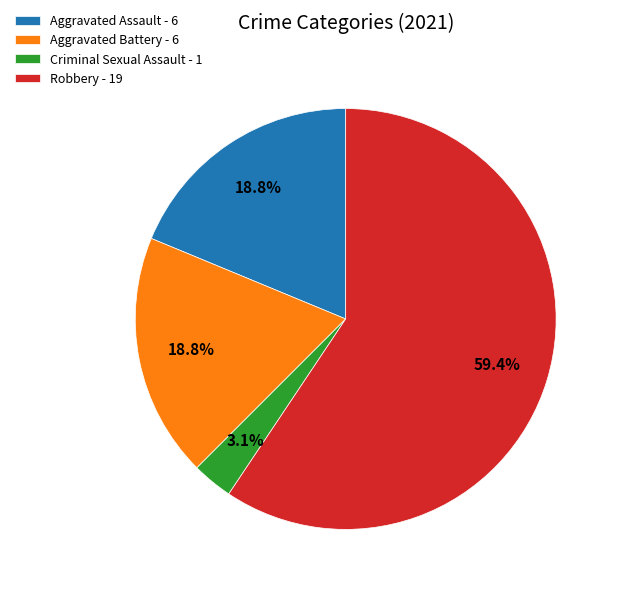

Between Criminal Sexual Assault and Aggravated Battery, which is larger?

Aggravated Battery